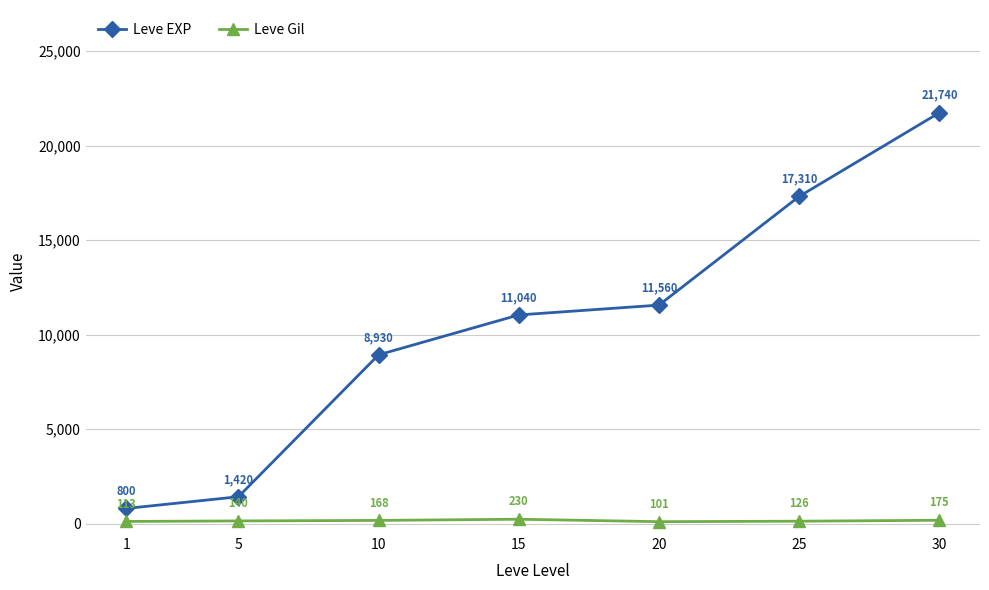

Between 25 and 30, which series saw the biggest shift?

Leve EXP